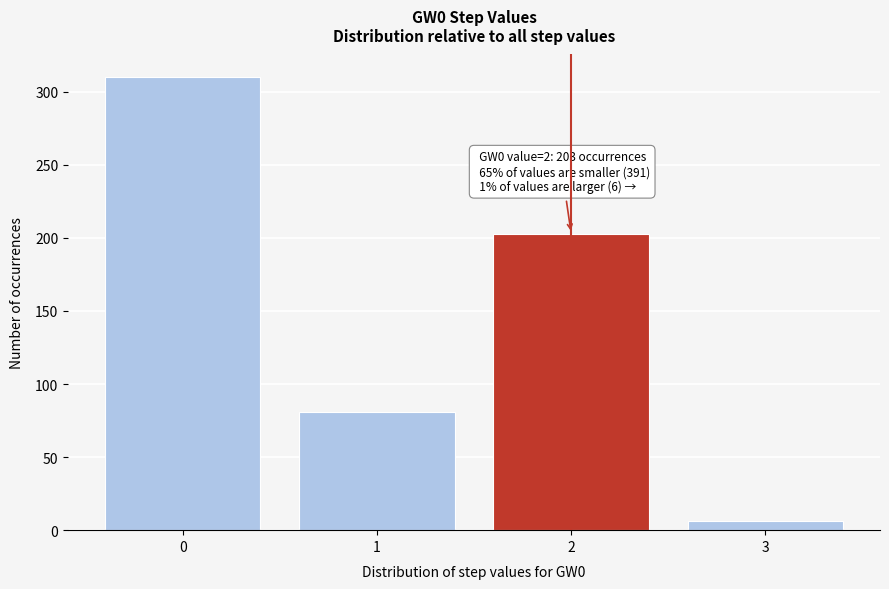

Reading left to right, what are all the values shown in this chart?

310	81	203	6